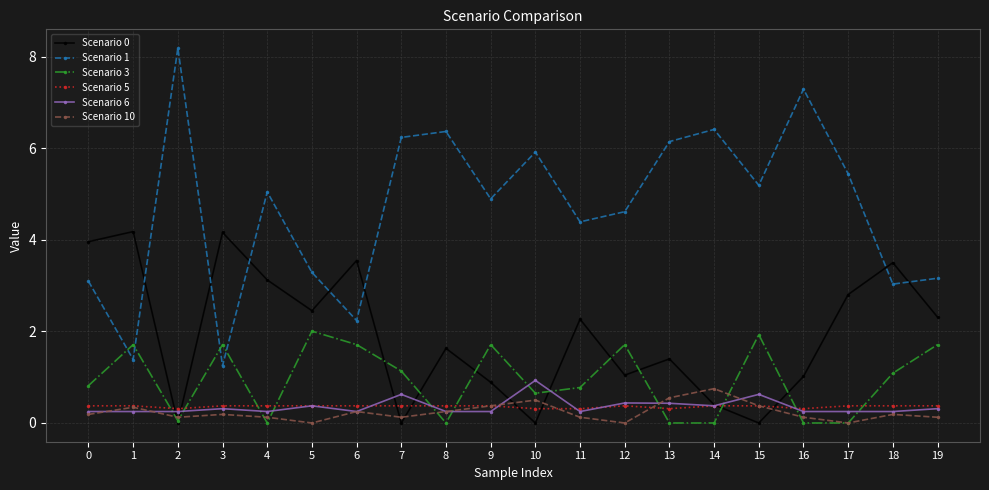

True or false: Scenario 10 and Scenario 1 cross at least once.

False